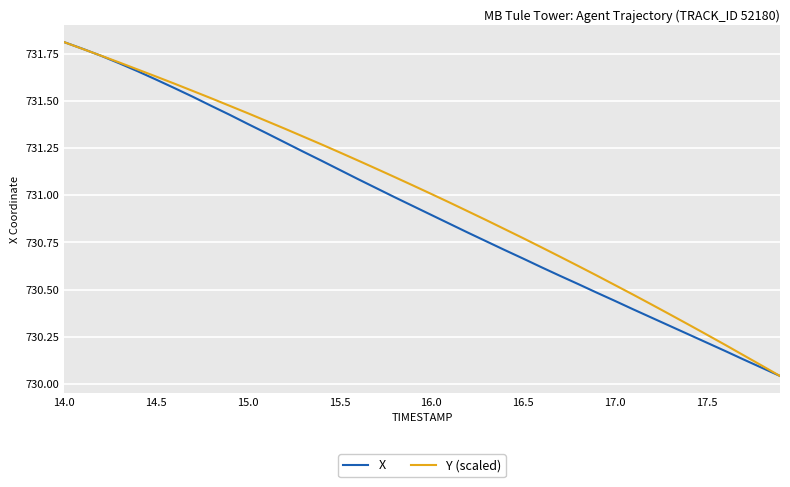

What is the difference between the maximum and minimum values in the Y (scaled) series?

1.8